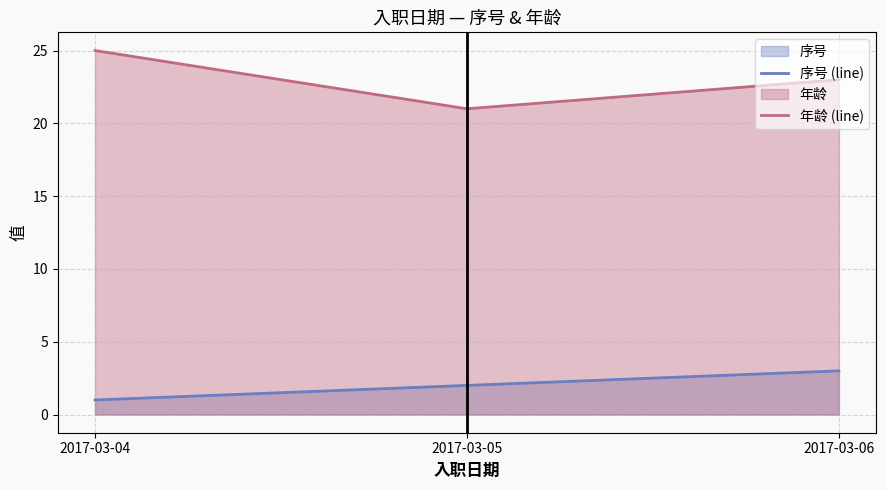

Rank the categories by 年龄 (line) value from highest to lowest.

2017-03-04, 2017-03-06, 2017-03-05